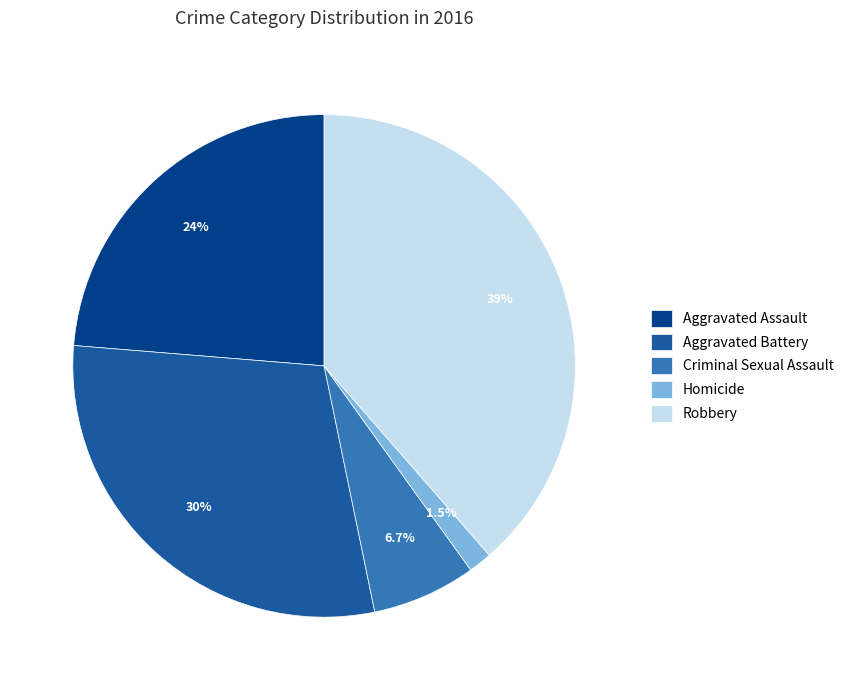

How many slices are in this pie chart?

5